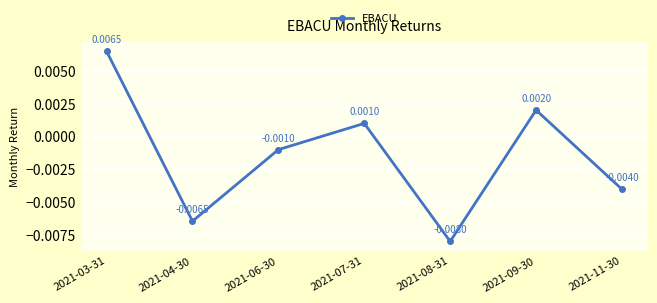

How many values are below zero?

4